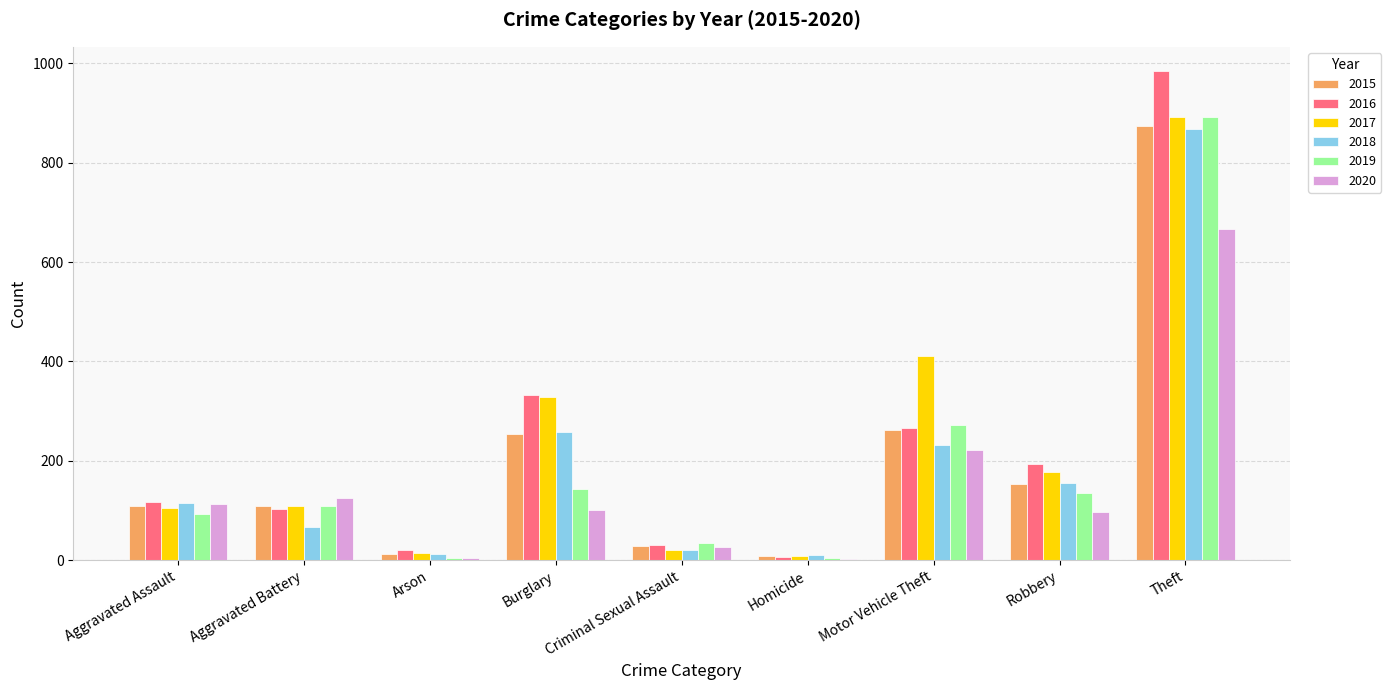

What value does the 2017 series have at Criminal Sexual Assault?

21